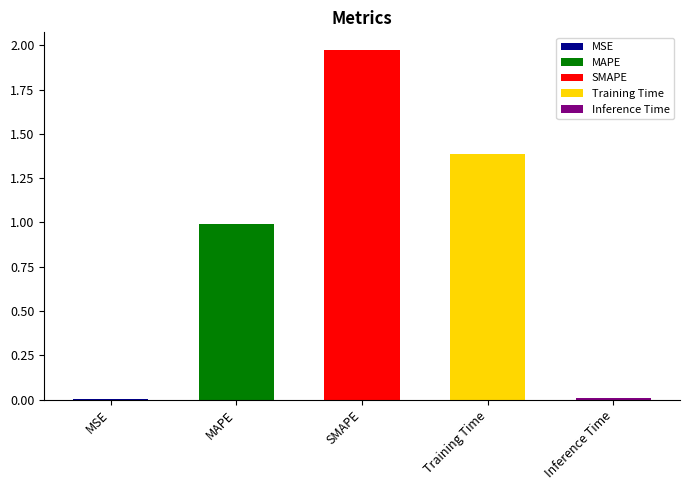

List the labels in order of value, largest first.

SMAPE, Training Time, MAPE, Inference Time, MSE